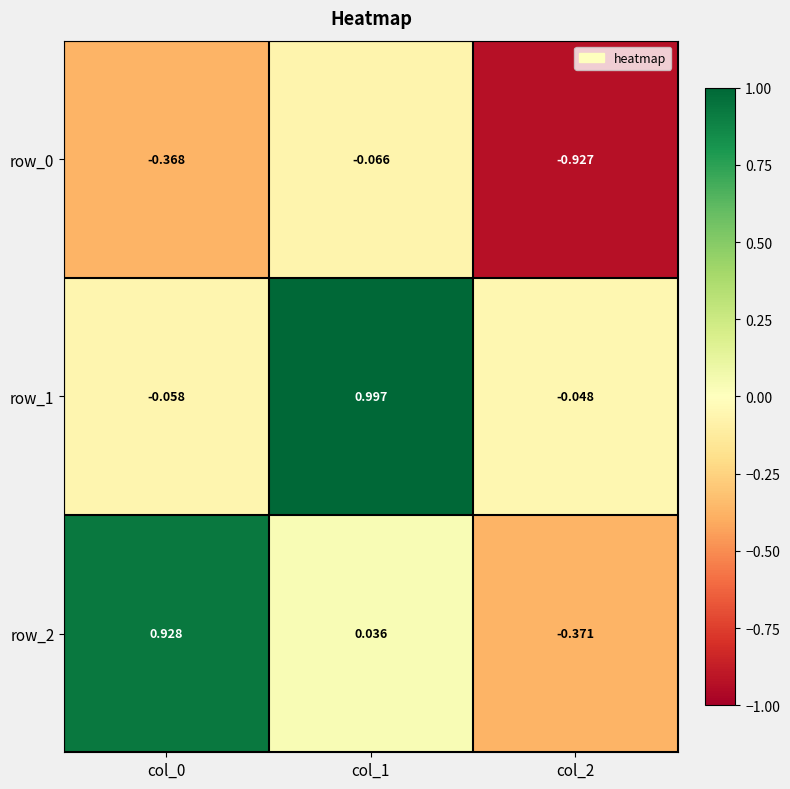

Between col_0 and col_1, which series saw the biggest shift?

row_1